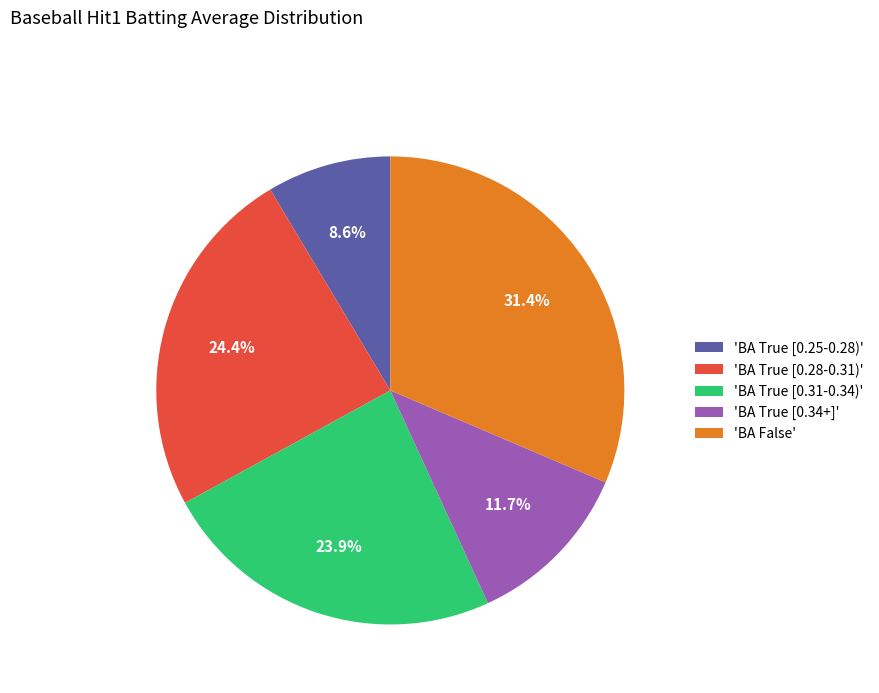

How much of the chart is everything except 'BA False'?

68.6%